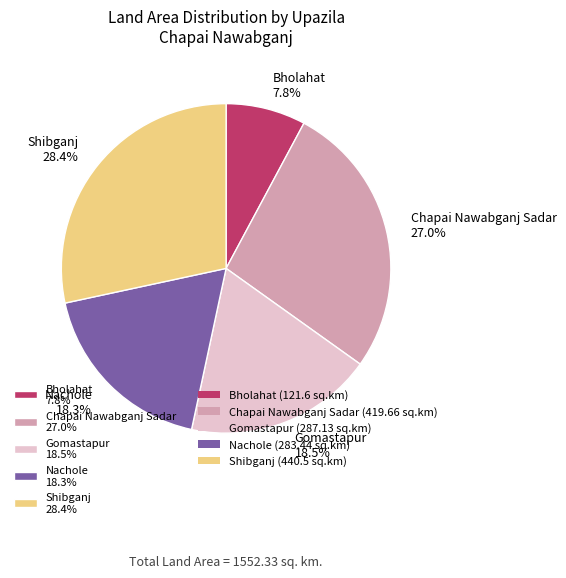

To the nearest percent, what is the difference between the largest and smallest slice percentages?

21%